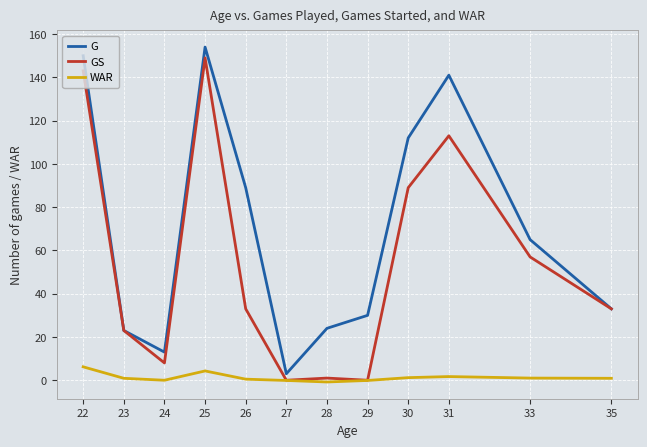

Is this an area chart (filled region under the line)?

No